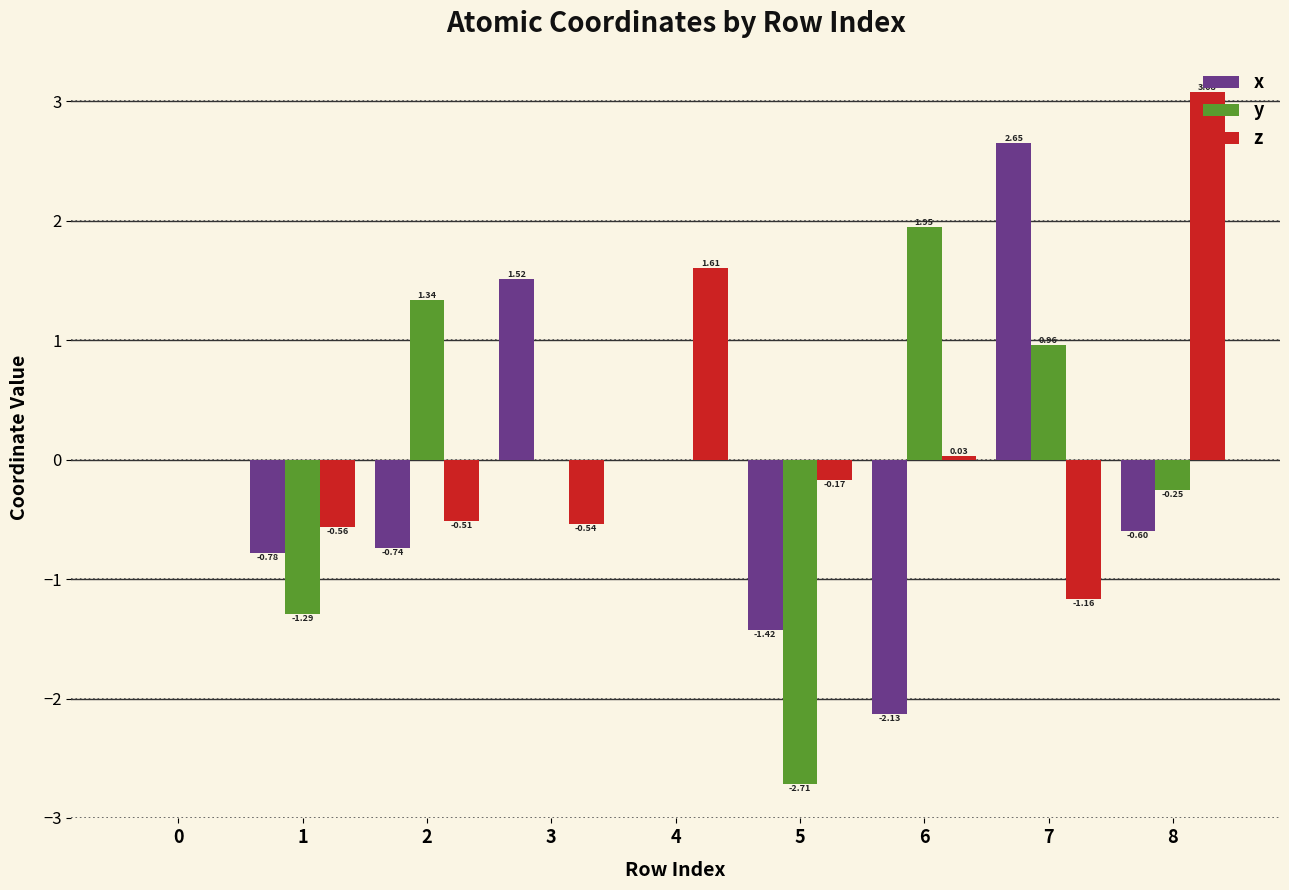

Is the value of y at 2 greater than the value of x at 2?

Yes